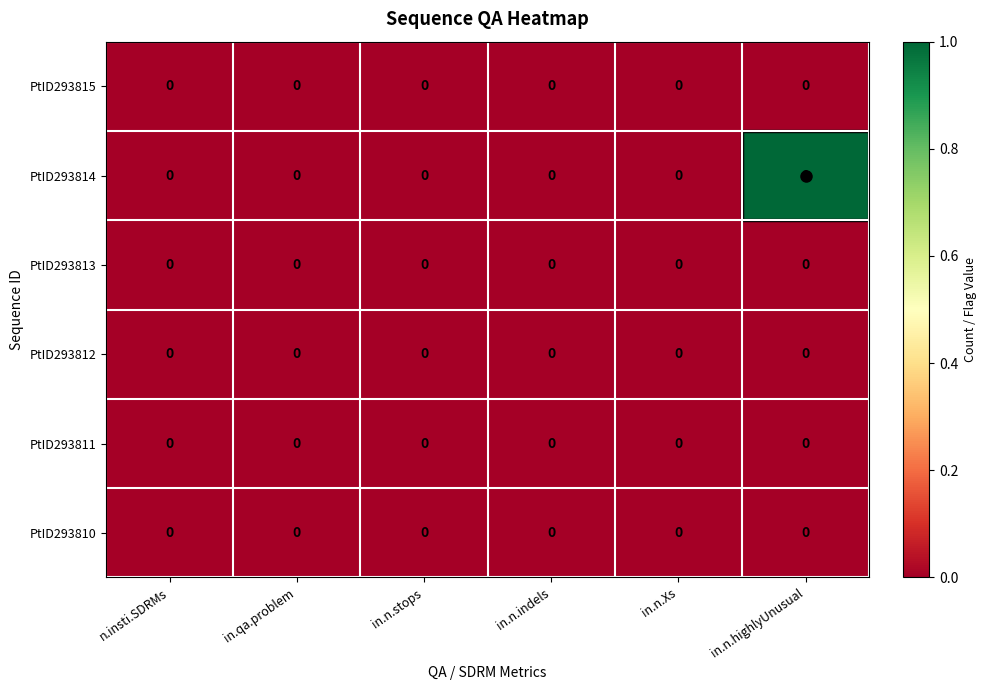

At which category does the chart reach its peak across all series?

in.n.highlyUnusual